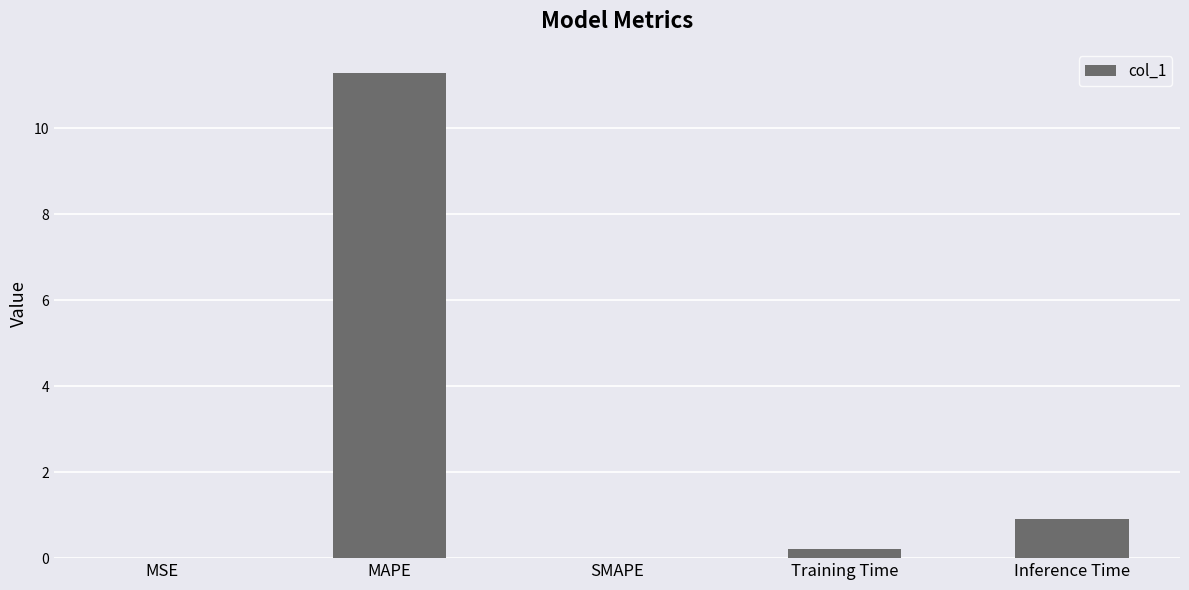

At which label is the value closest to 5?

Inference Time